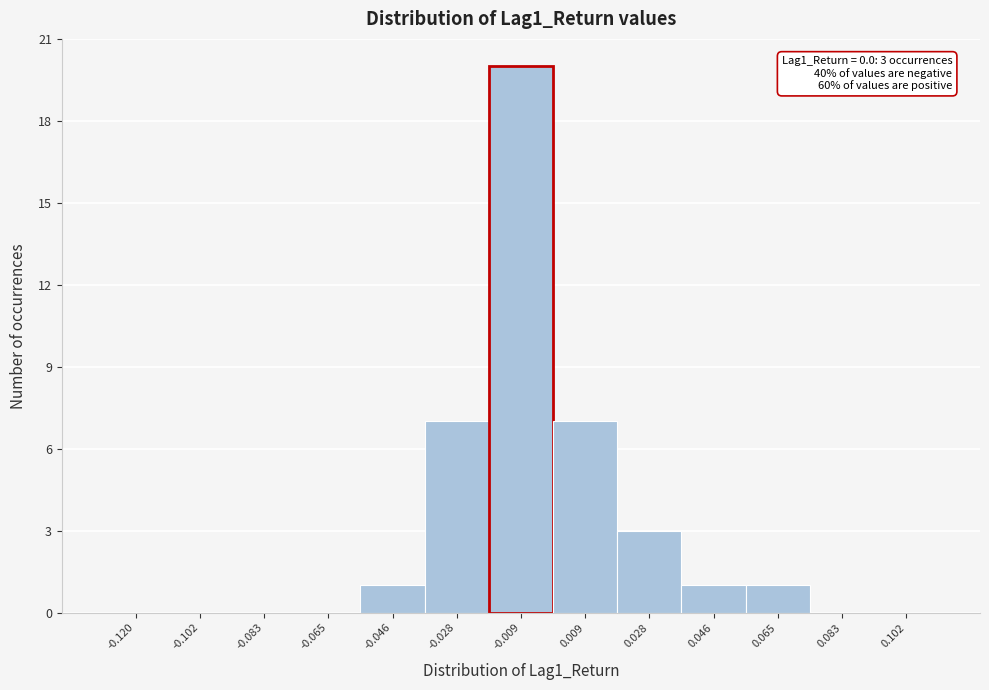

Reading right to left, list all the values displayed in this chart.

0.102=0	0.083=0	0.065=1	0.046=1	0.028=3	0.009=7	-0.009=20	-0.028=7	-0.046=1	-0.065=0	-0.083=0	-0.102=0	-0.120=0